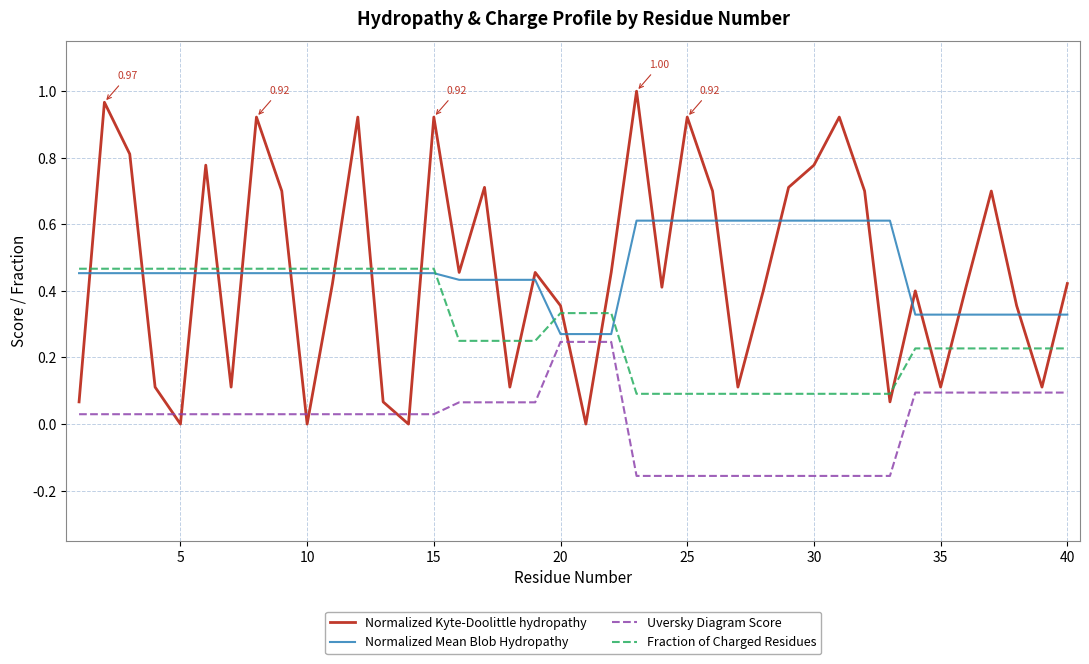

True or false: Uversky Diagram Score and Fraction of Charged Residues cross at least once.

False